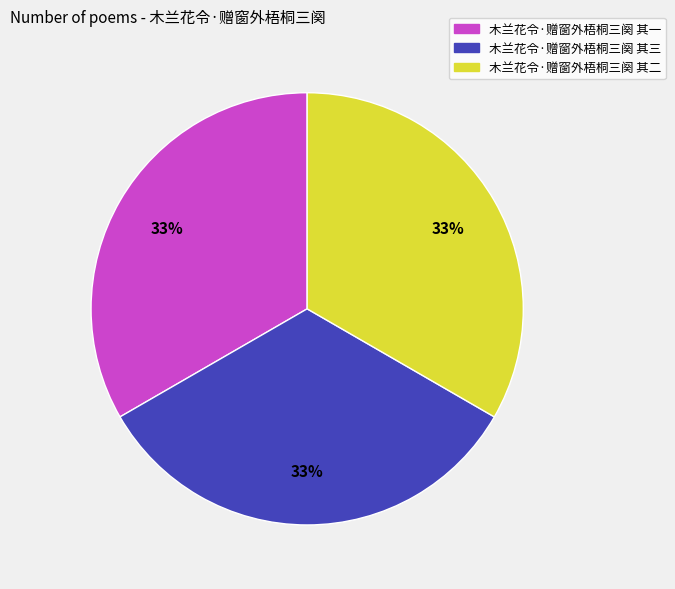

Is there any slice that represents more than half of the pie?

No